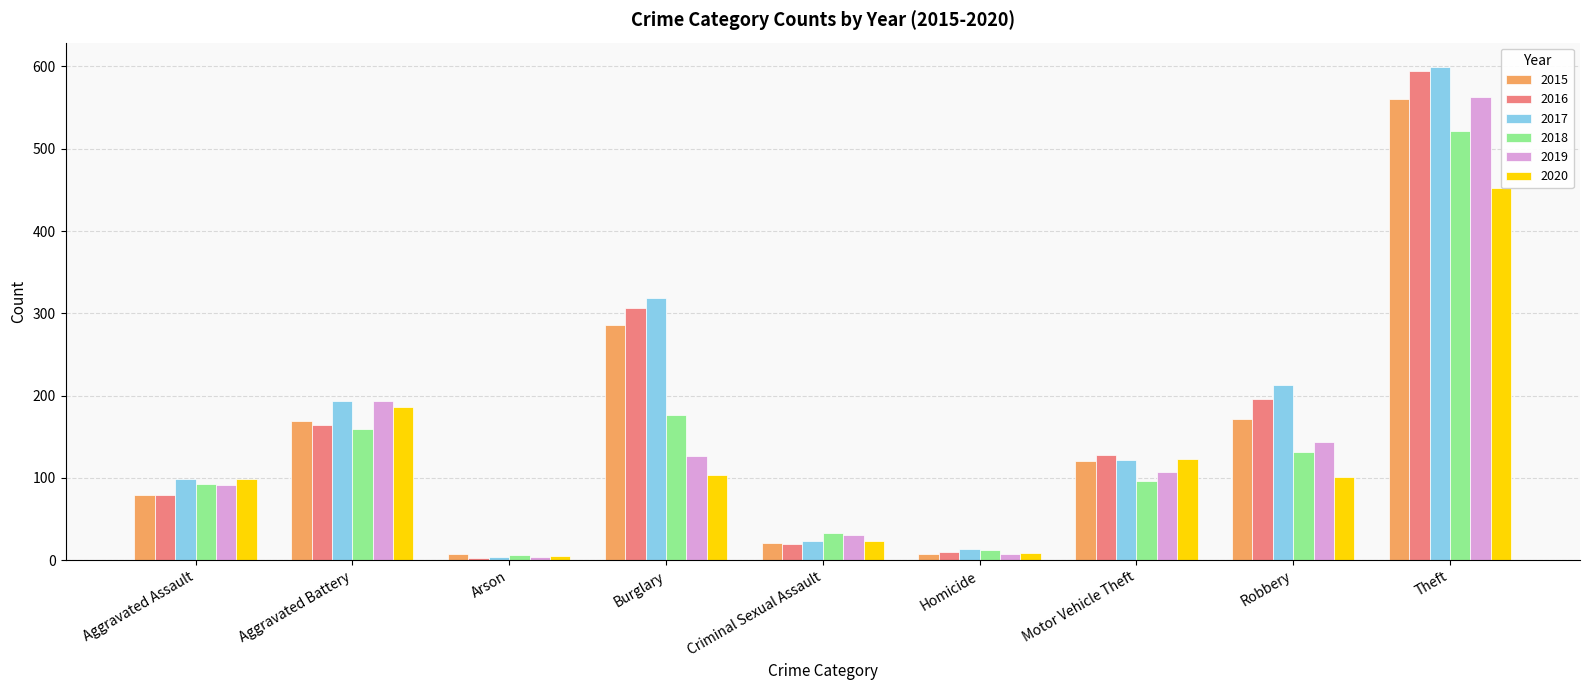

Reading right to left, transcribe all the data shown in this chart.

2015: 561	172	121	7	21	286	8	169	79
2016: 594	196	128	10	20	306	3	164	79
2017: 599	213	122	13	23	318	4	194	99
2018: 521	132	96	12	33	176	6	160	93
2019: 563	143	107	8	31	127	4	193	91
2020: 452	101	123	9	23	103	5	186	99